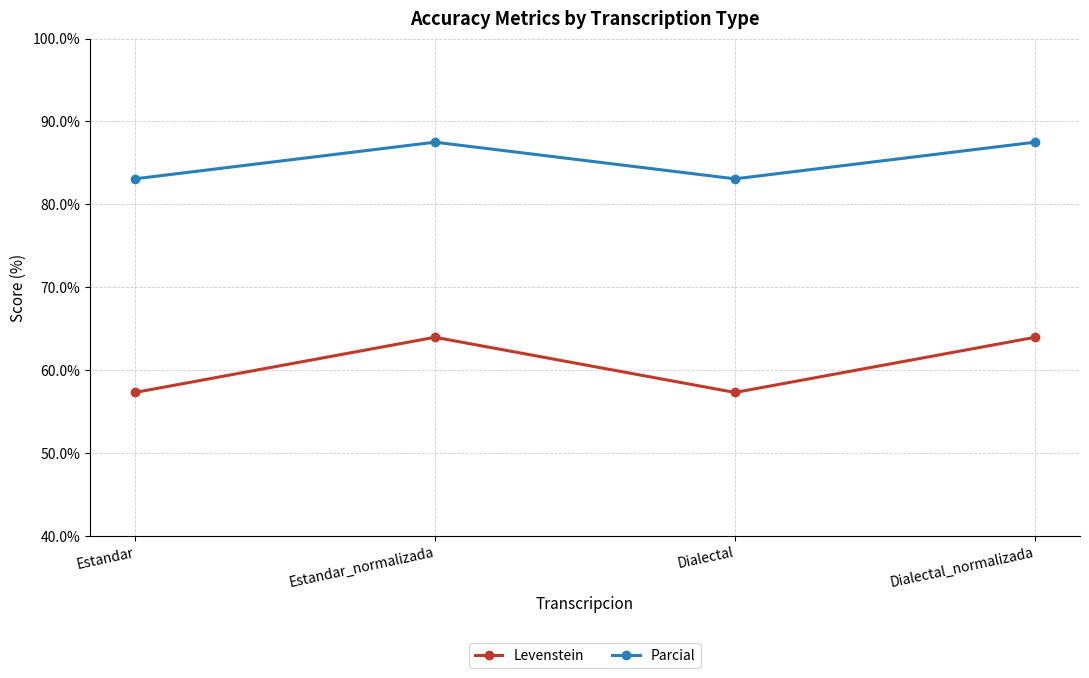

What is the label of the 1st point from the left?

Estandar